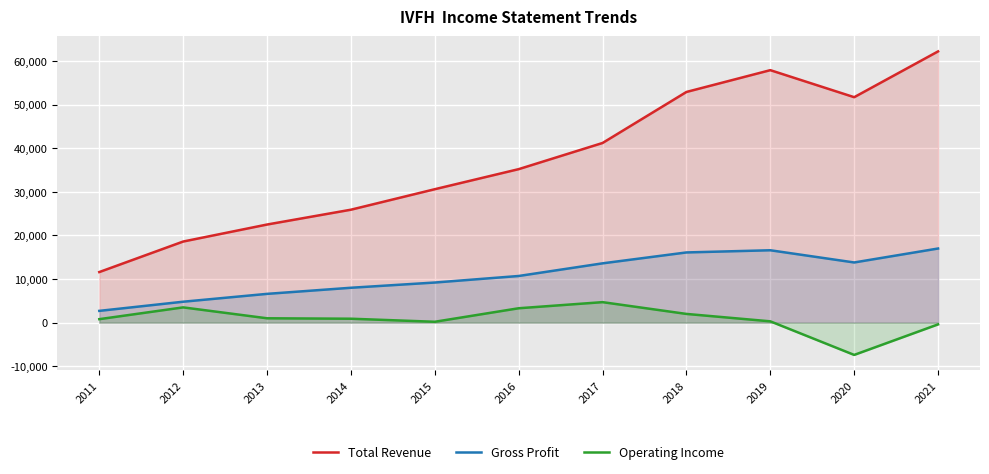

What is the highest value of the Gross Profit series?

17000